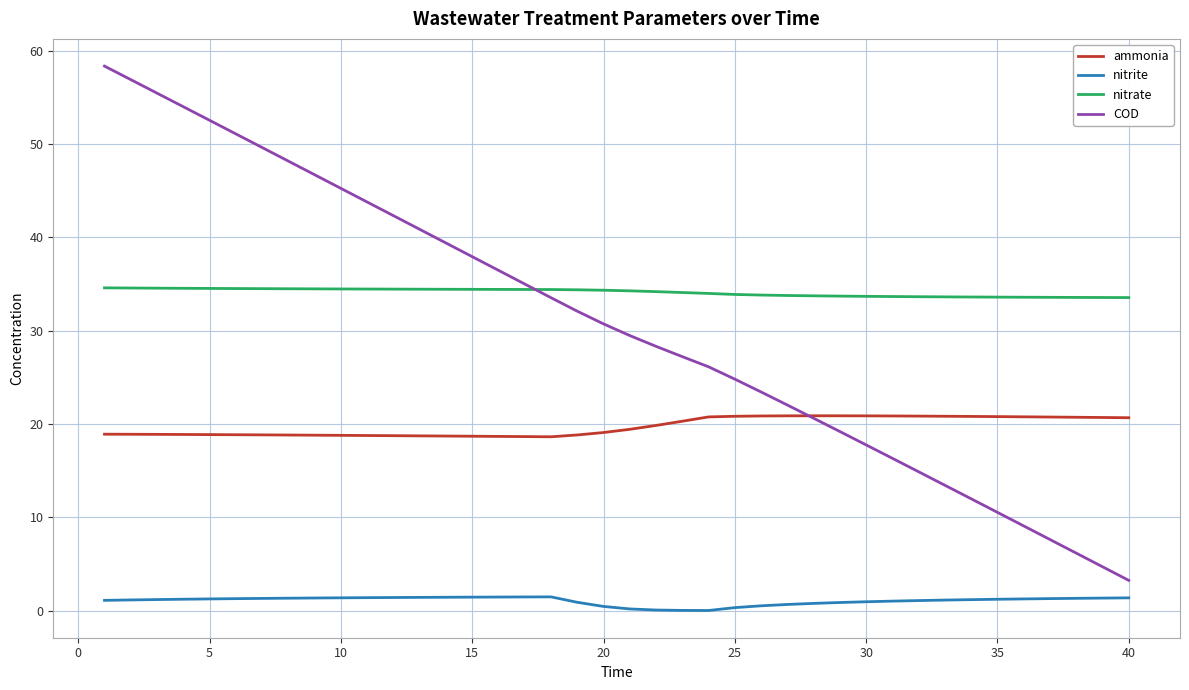

Which series has the largest total across all categories?

nitrate